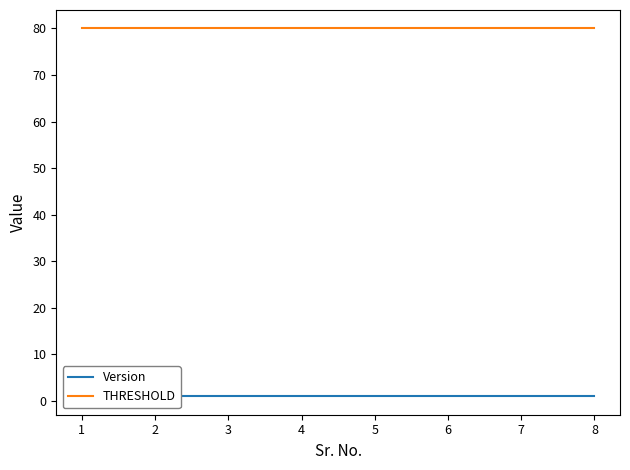

Rank the series at 2 from highest to lowest value.

THRESHOLD, Version